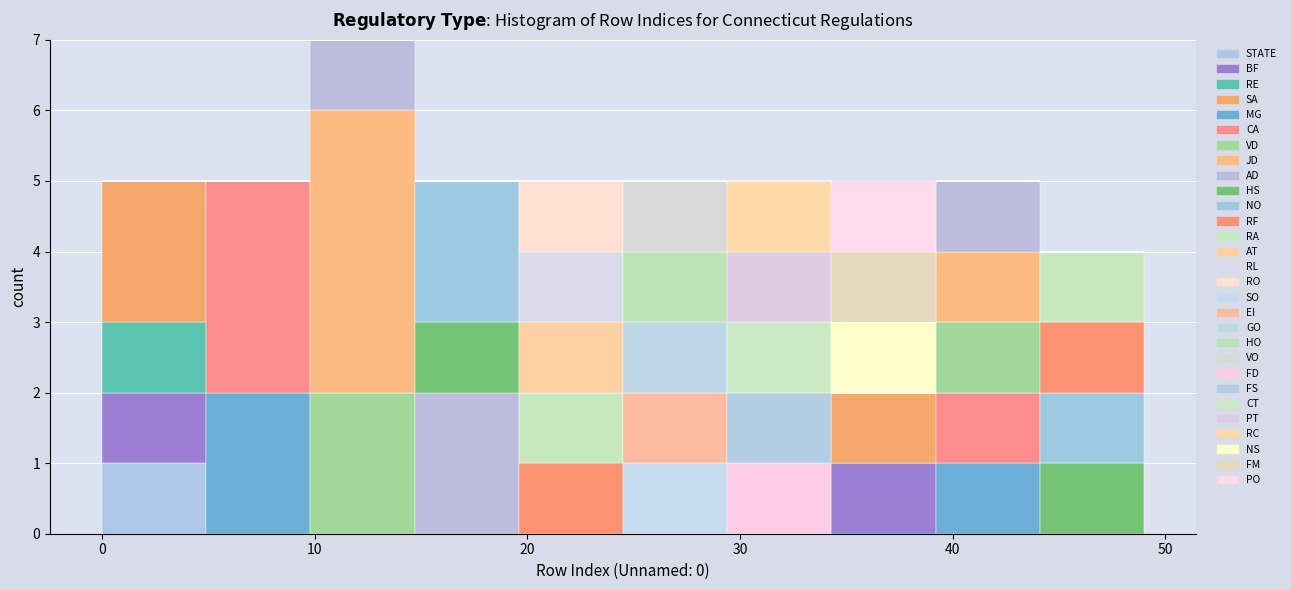

Reading left to right, list every stacked bar in this chart as the range it spans on the x-axis followed by its total height. Neither the bar edges nor the heights are printed on the chart, so give them approximately, as read against the axes.

0.0 to 4.9: 5
4.9 to 9.8: 5
9.8 to 14.7: 7
14.7 to 19.6: 5
19.6 to 24.5: 5
24.5 to 29.4: 5
29.4 to 34.3: 5
34.3 to 39.2: 5
39.2 to 44.1: 5
44.1 to 49.0: 4